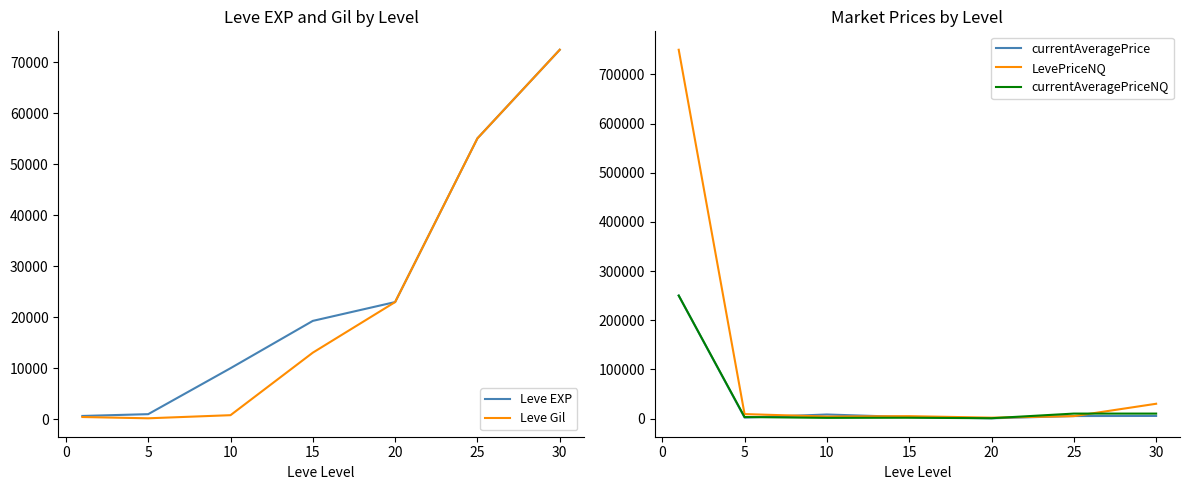

What is the value of the currentAveragePrice point at the 5th from the left?

432.3